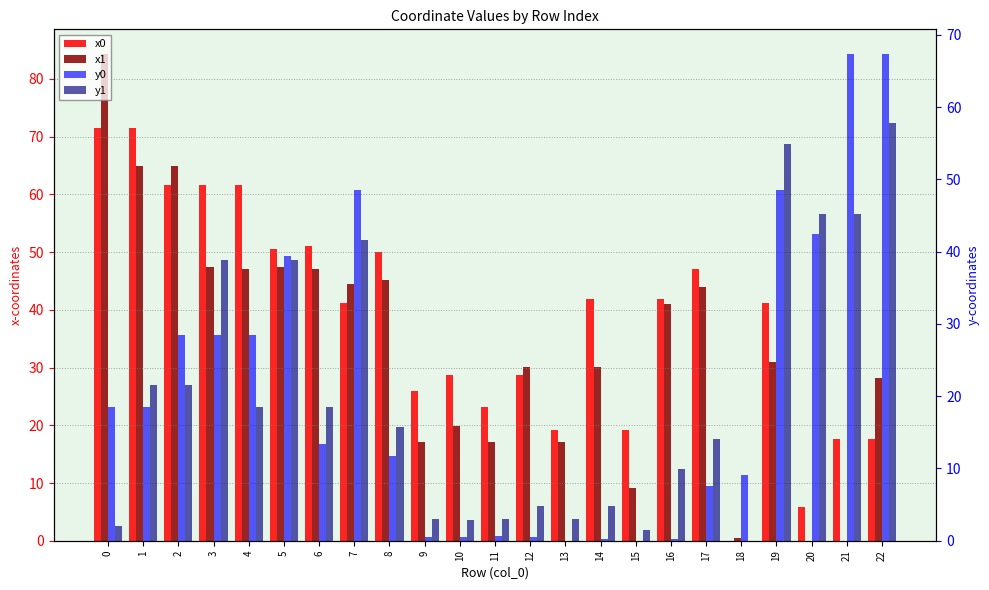

Which series has the widest spread of values?

x1